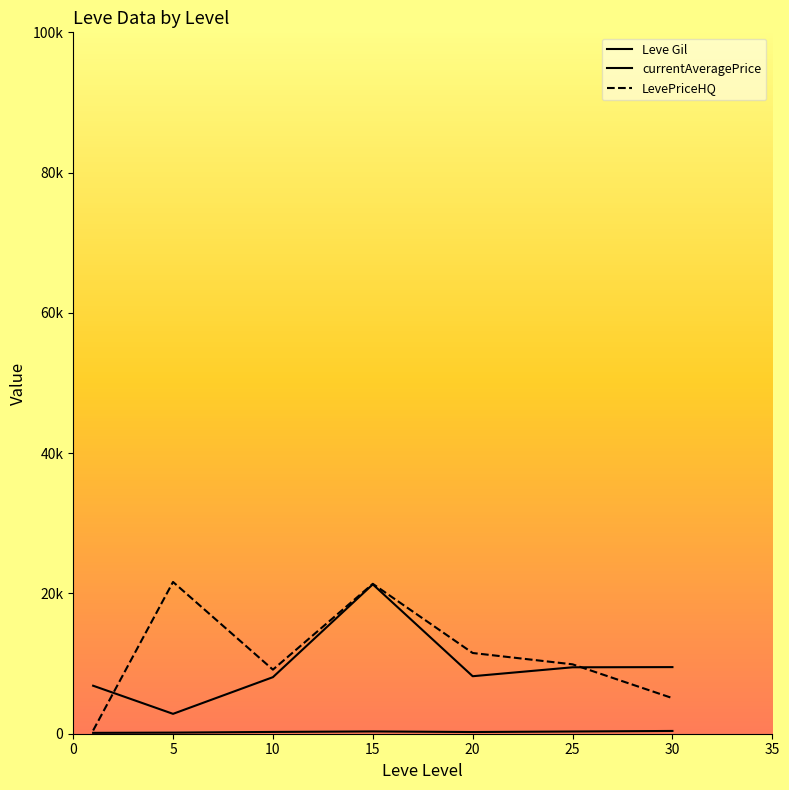

At which category does Leve Gil reach its first local valley?

20